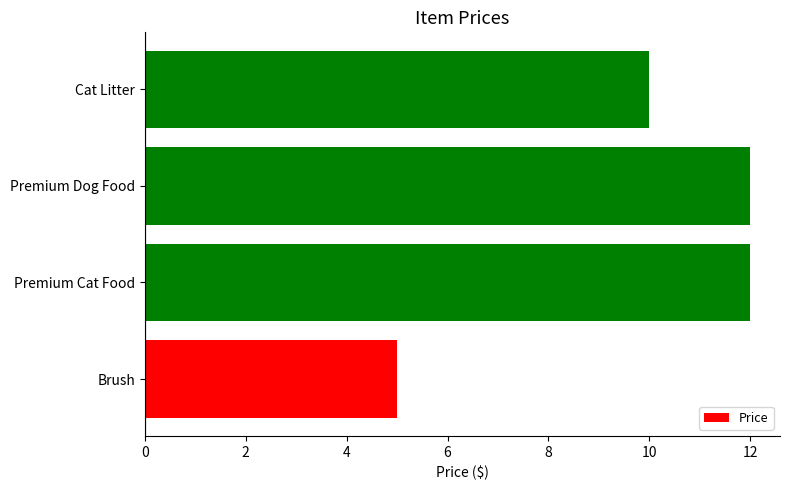

Reading bottom to top, extract all data points from this chart.

Brush=5.0	Premium Cat Food=12.0	Premium Dog Food=12.0	Cat Litter=10.0